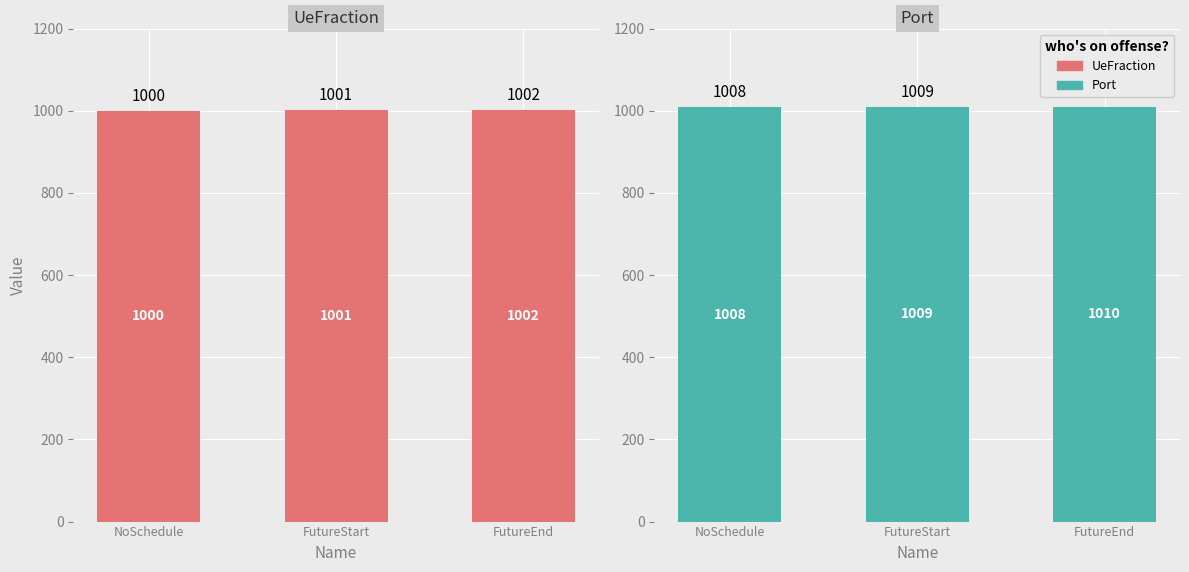

Which label corresponds to the largest value in the chart?

FutureEnd